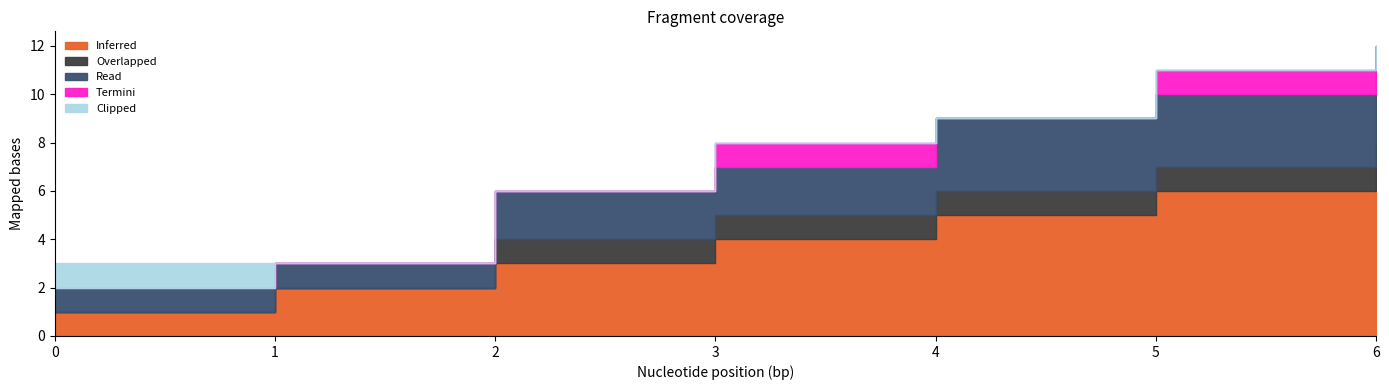

True or false: Clipped has a value of 1 at 0.

True